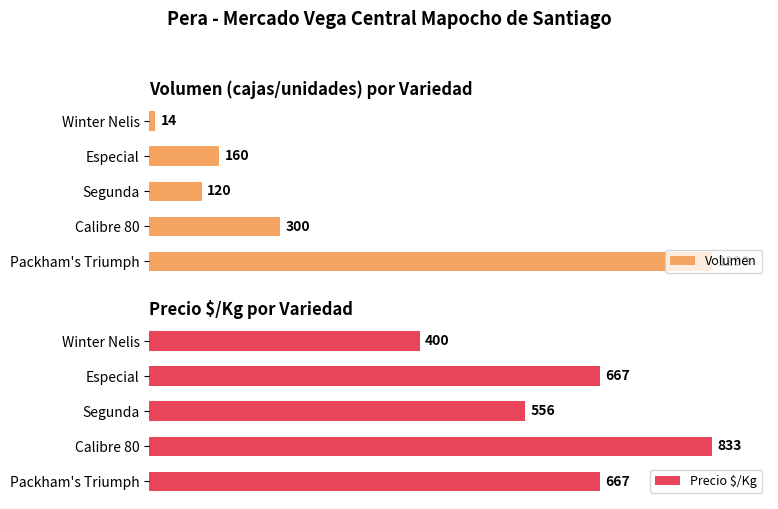

Which series has the largest total across all categories?

Precio $/Kg